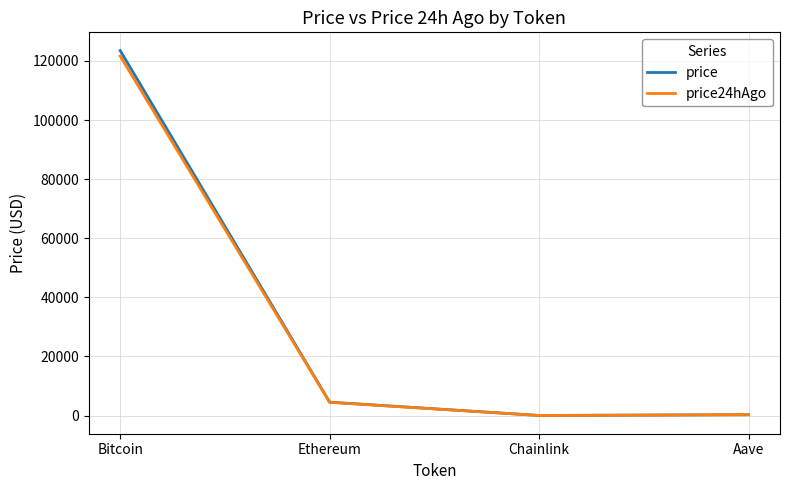

What is the highest value of the price24hAgo series?

121628.0